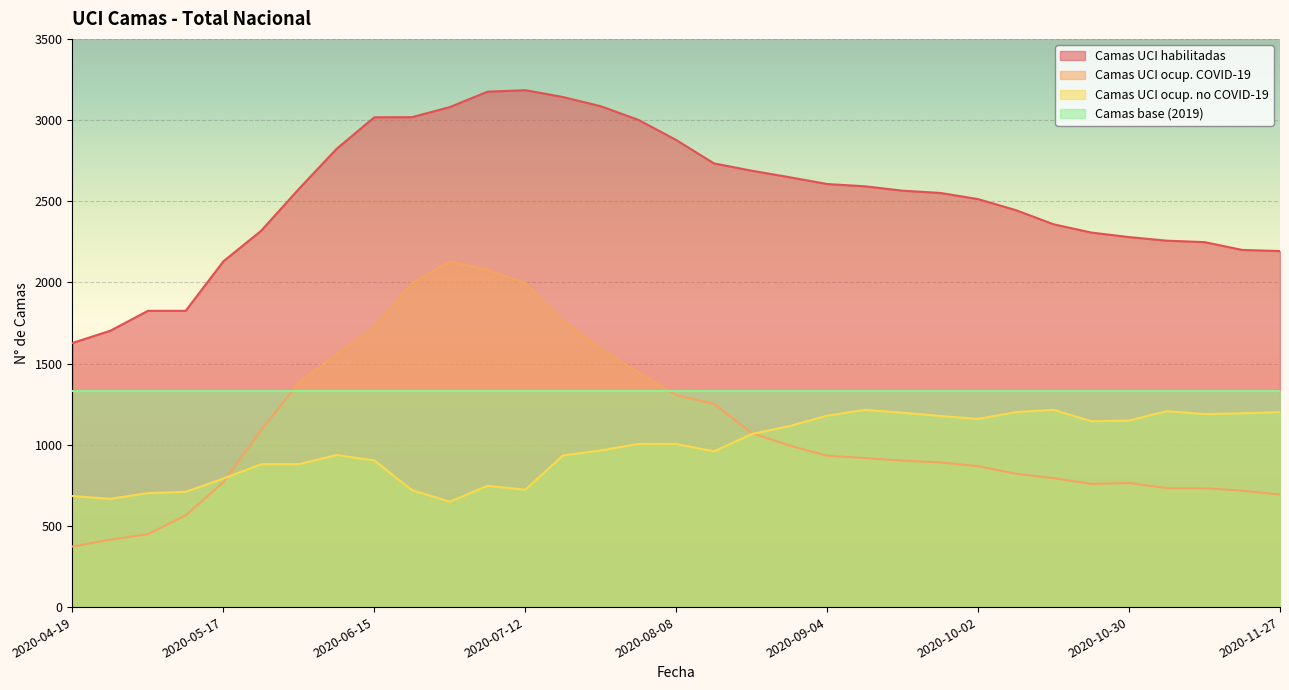

Reading left to right, list all the values displayed in this chart.

Camas UCI habilitadas: 2020-04-19=1627	2020-04-26=1702	2020-05-03=1825	2020-05-10=1825	2020-05-17=2130	2020-05-24=2318	2020-05-31=2576	2020-06-07=2823	2020-06-15=3017	2020-06-21=3018	2020-06-28=3080	2020-07-05=3175	2020-07-12=3184	2020-07-19=3142	2020-07-26=3085	2020-08-01=3001	2020-08-08=2877	2020-08-14=2733	2020-08-21=2688	2020-08-28=2648	2020-09-04=2606	2020-09-11=2592	2020-09-18=2565	2020-09-25=2551	2020-10-02=2513	2020-10-09=2445	2020-10-16=2358	2020-10-23=2307	2020-10-30=2279	2020-11-06=2257	2020-11-13=2248	2020-11-20=2200	2020-11-27=2193
Camas UCI ocup. COVID-19: 2020-04-19=373	2020-04-26=415	2020-05-03=449	2020-05-10=565	2020-05-17=769	2020-05-24=1090	2020-05-31=1383	2020-06-07=1558	2020-06-15=1723	2020-06-21=1996	2020-06-28=2129	2020-07-05=2078	2020-07-12=1995	2020-07-19=1764	2020-07-26=1592	2020-08-01=1445	2020-08-08=1305	2020-08-14=1252	2020-08-21=1072	2020-08-28=995	2020-09-04=932	2020-09-11=918	2020-09-18=902	2020-09-25=891	2020-10-02=868	2020-10-09=821	2020-10-16=794	2020-10-23=759	2020-10-30=764	2020-11-06=733	2020-11-13=733	2020-11-20=717	2020-11-27=693
Camas UCI ocup. no COVID-19: 2020-04-19=684	2020-04-26=667	2020-05-03=702	2020-05-10=710	2020-05-17=792	2020-05-24=880	2020-05-31=880	2020-06-07=937	2020-06-15=903	2020-06-21=720	2020-06-28=649	2020-07-05=747	2020-07-12=723	2020-07-19=934	2020-07-26=965	2020-08-01=1005	2020-08-08=1005	2020-08-14=959	2020-08-21=1066	2020-08-28=1115	2020-09-04=1179	2020-09-11=1215	2020-09-18=1197	2020-09-25=1177	2020-10-02=1159	2020-10-09=1201	2020-10-16=1215	2020-10-23=1145	2020-10-30=1149	2020-11-06=1207	2020-11-13=1189	2020-11-20=1194	2020-11-27=1201